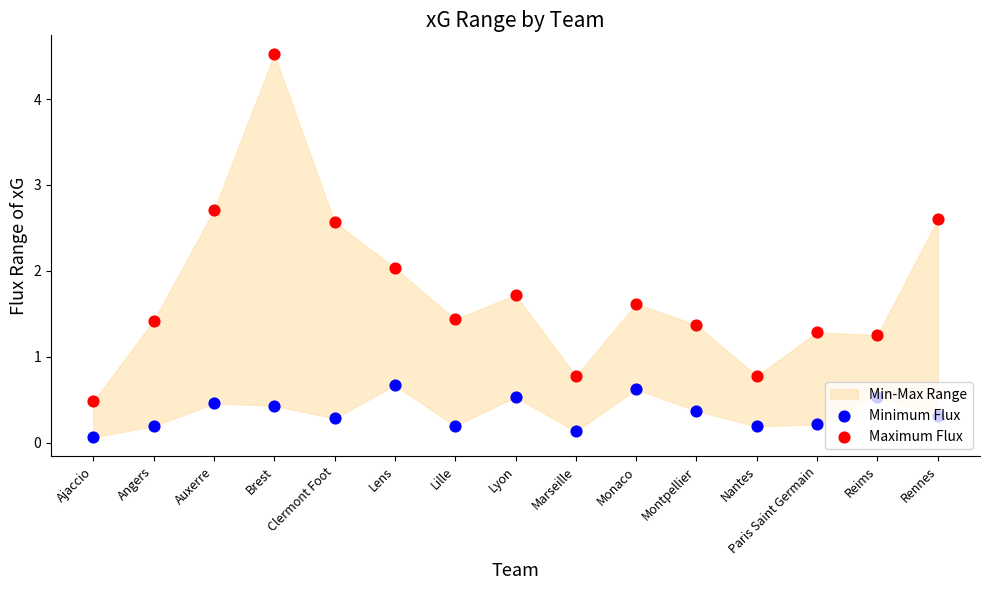

Which series contains the lowest Y value?

Minimum Flux